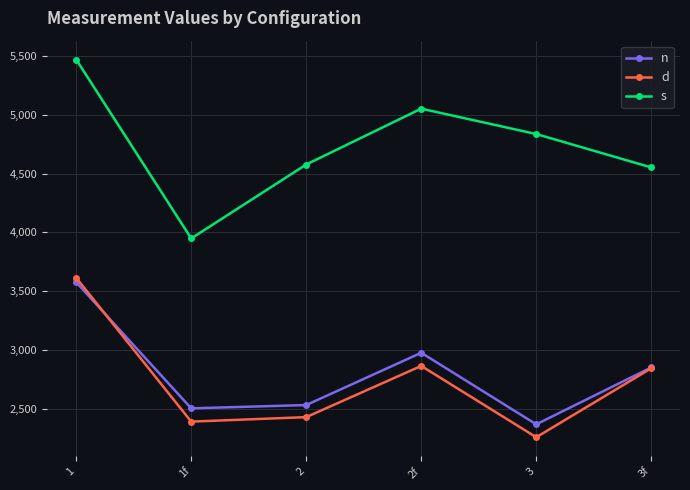

Is it true that n equals 1808.4 at 3f?

False